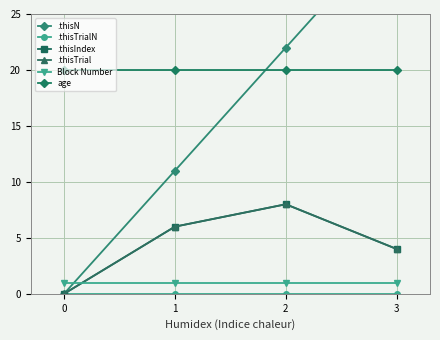

Where is the first local maximum for .thisTrial?

2